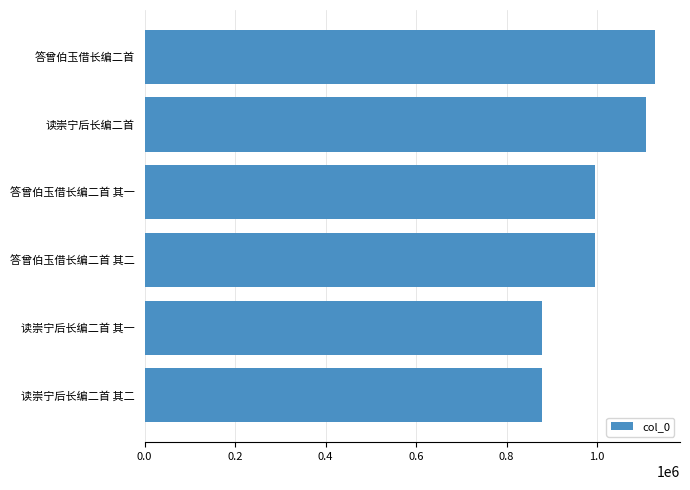

What is the ratio of the value at 读崇宁后长编二首 其一 to the value at 答曾伯玉借长编二首 其二?

0.9